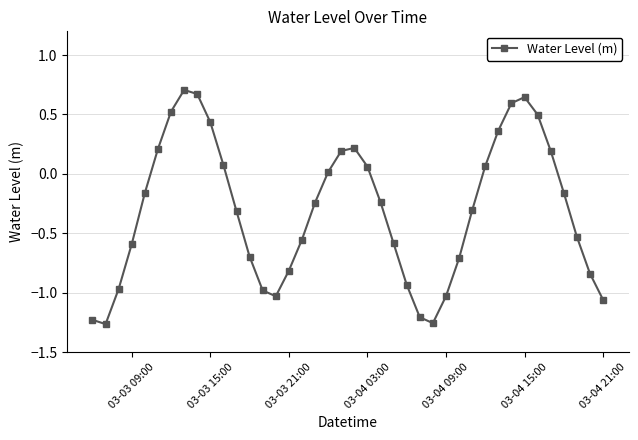

What is the difference between the second highest and minimum values?

1.9